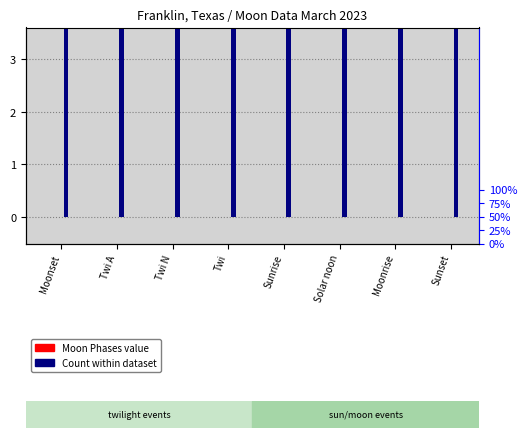

At which category is the sum across all series the highest?

Moonset